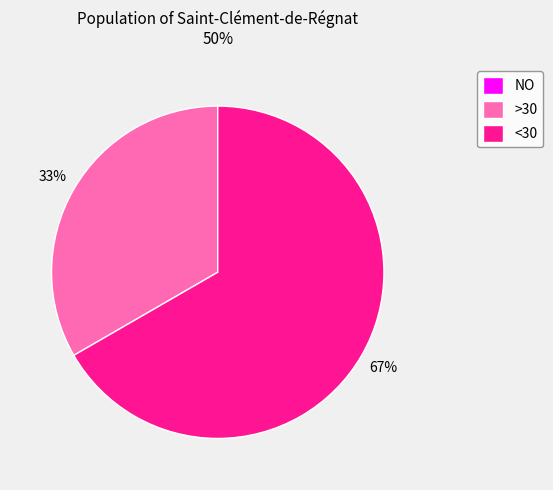

Is there a majority slice in this chart?

Yes